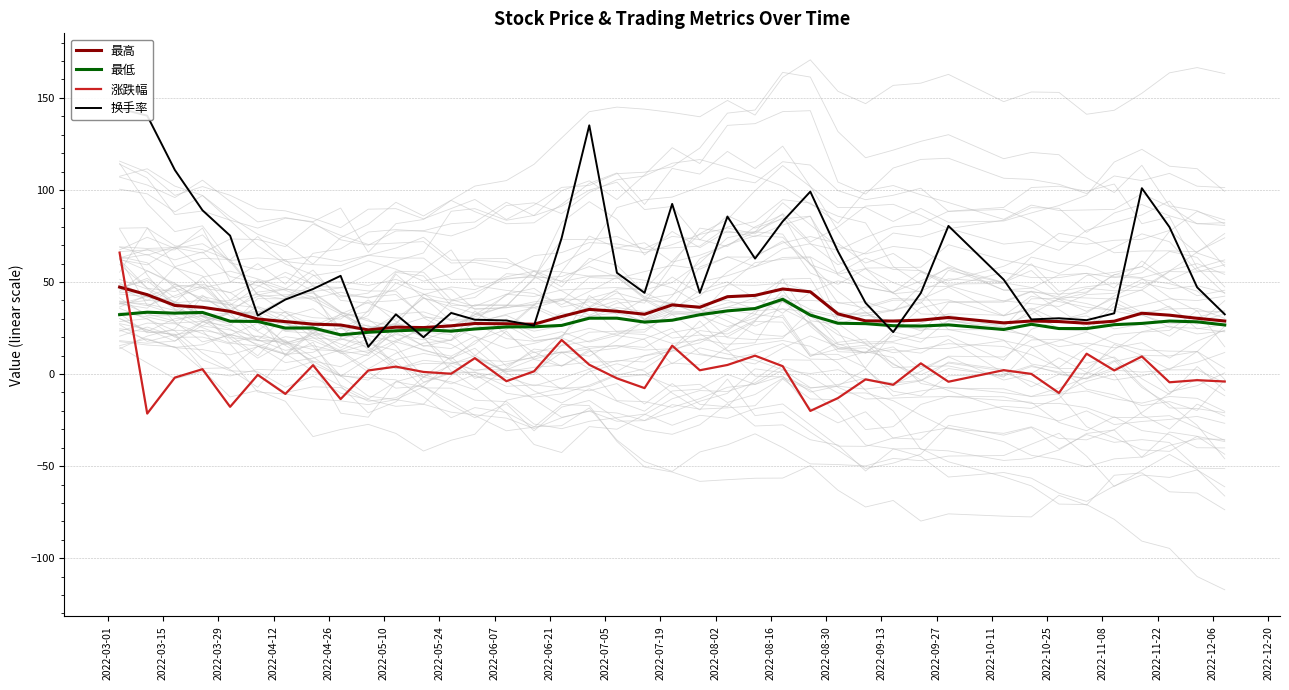

What is the difference between the second highest and second lowest values in the 最低 series?

12.9